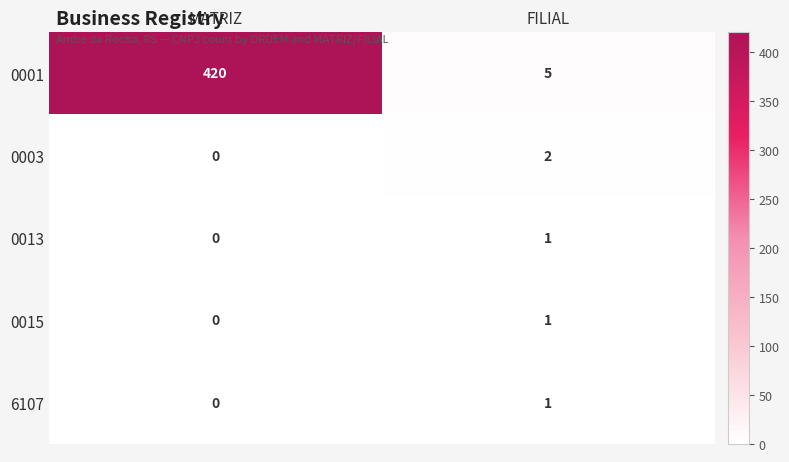

How many data points does each series have?

2